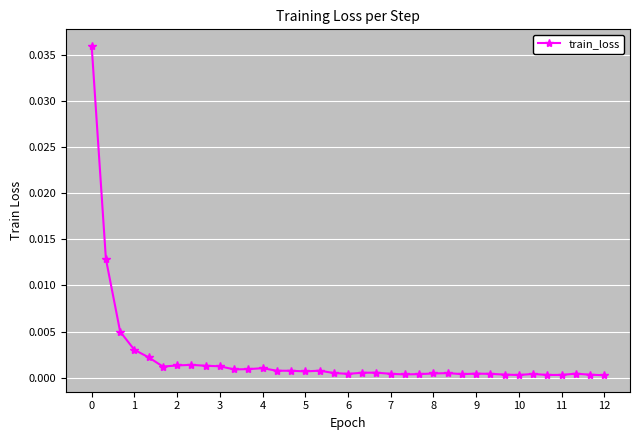

True or false: the data has more than 2 interior local peaks.

True